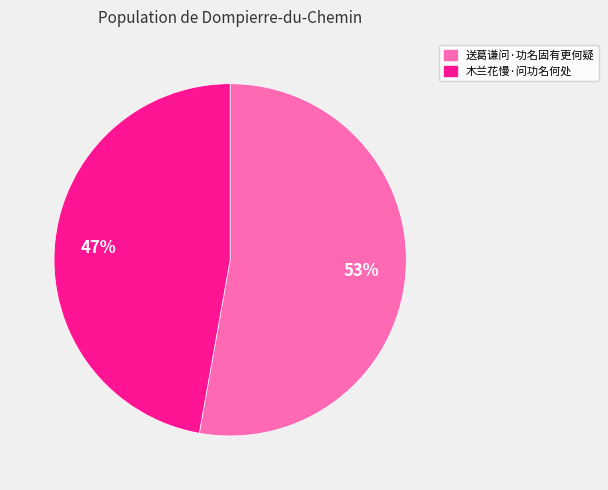

To the nearest percent, what is the average slice percentage?

50%